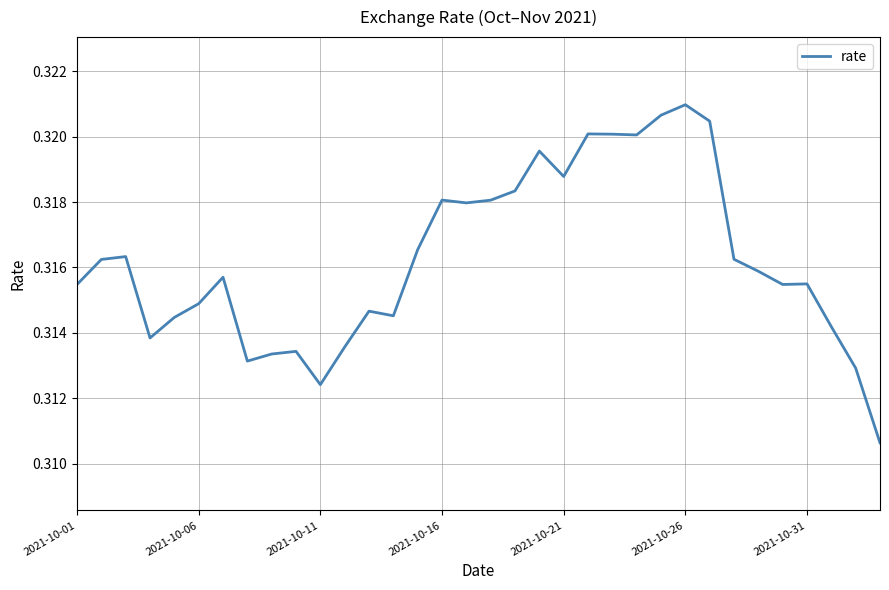

How many lines are shown in the chart?

1